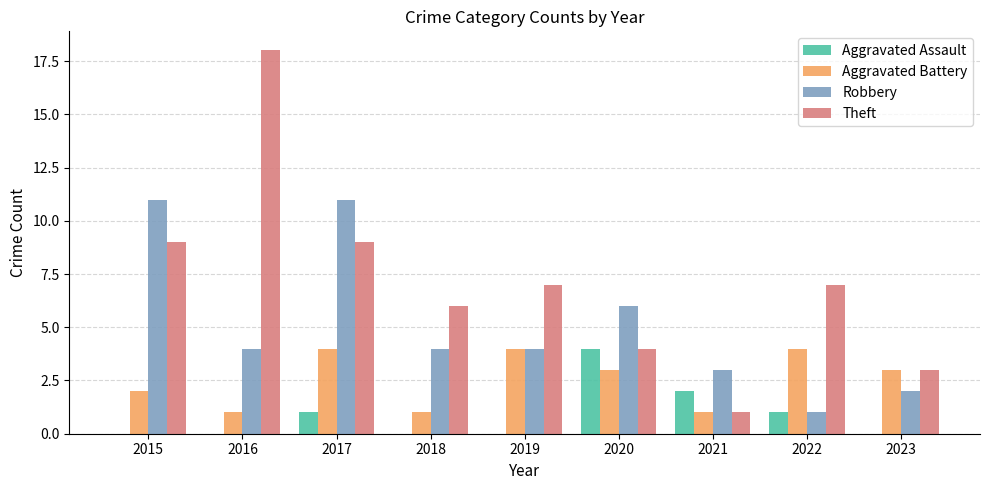

What is the highest value of the Theft series?

18